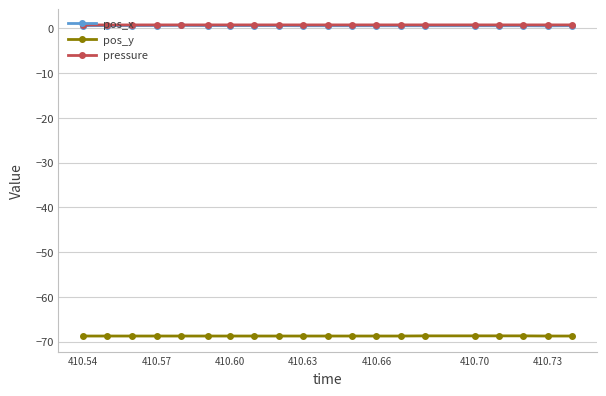

What is the value of the pos_x point at the 5th from the left?

0.7